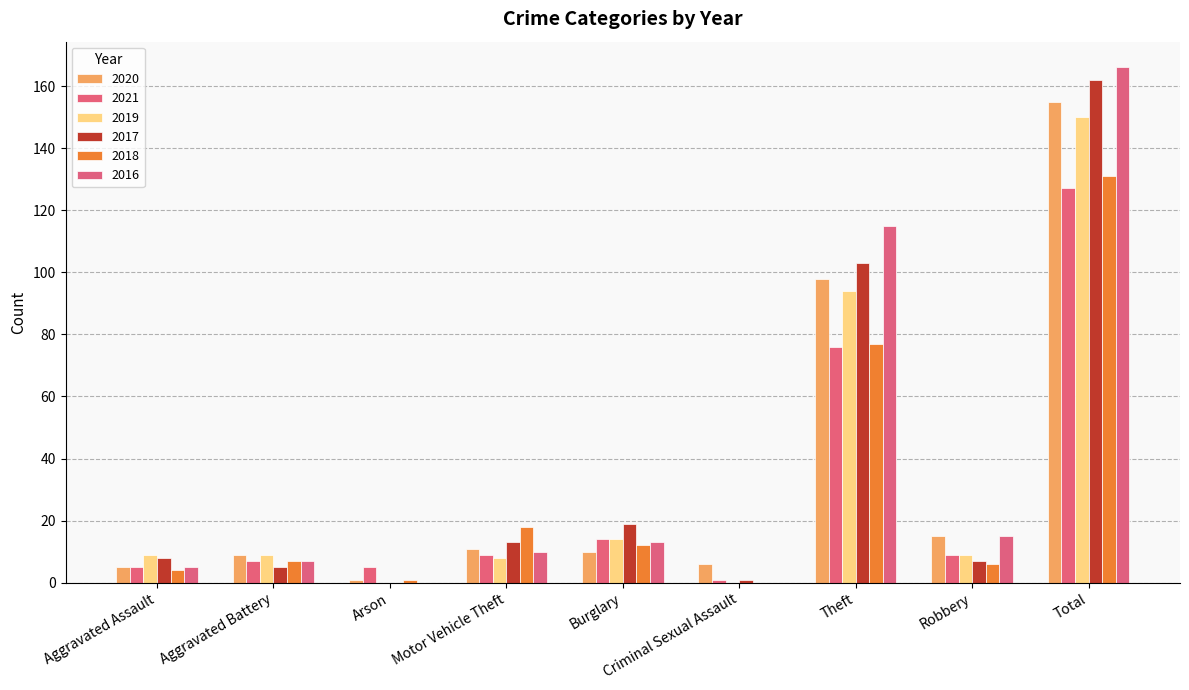

How many groups of bars are there?

9